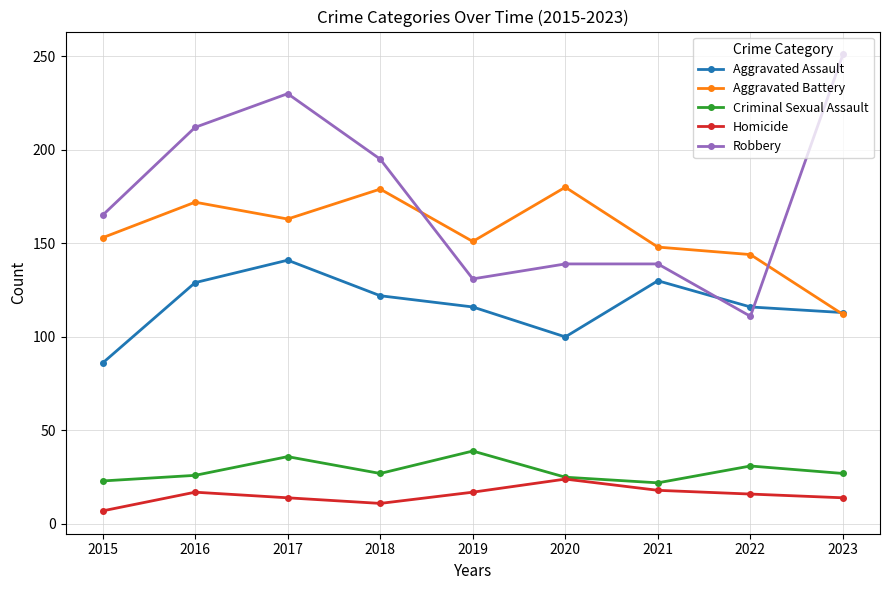

Between which two adjacent categories do Aggravated Battery and Robbery first intersect?

2018 and 2019